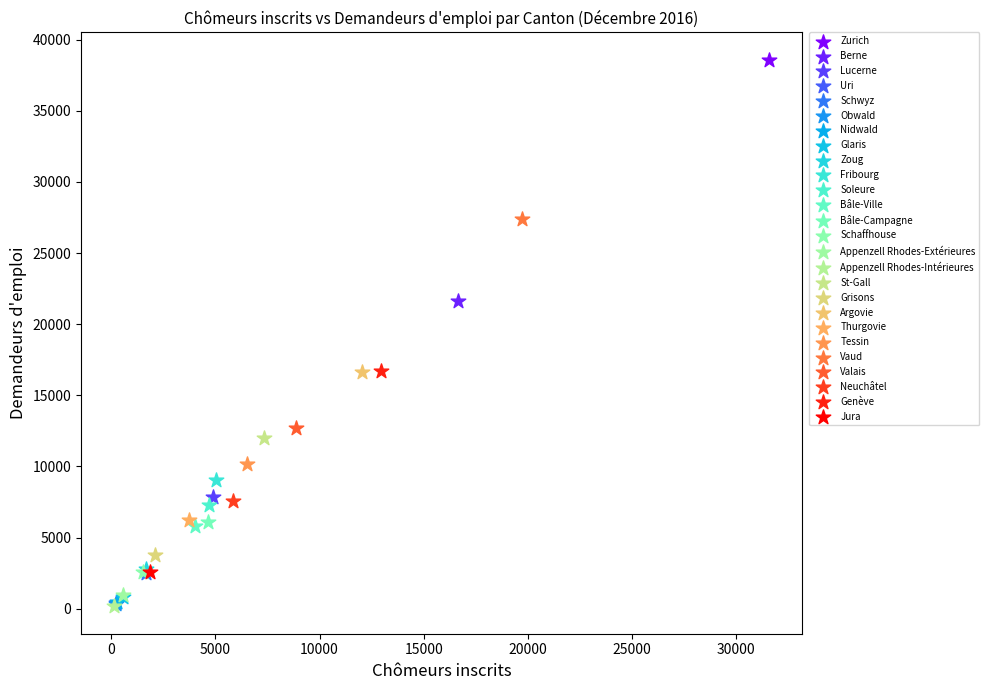

What are all the series names shown in the legend?

Zurich, Berne, Lucerne, Uri, Schwyz, Obwald, Nidwald, Glaris, Zoug, Fribourg, Soleure, Bâle-Ville, Bâle-Campagne, Schaffhouse, Appenzell Rhodes-Extérieures, Appenzell Rhodes-Intérieures, St-Gall, Grisons, Argovie, Thurgovie, Tessin, Vaud, Valais, Neuchâtel, Genève, Jura